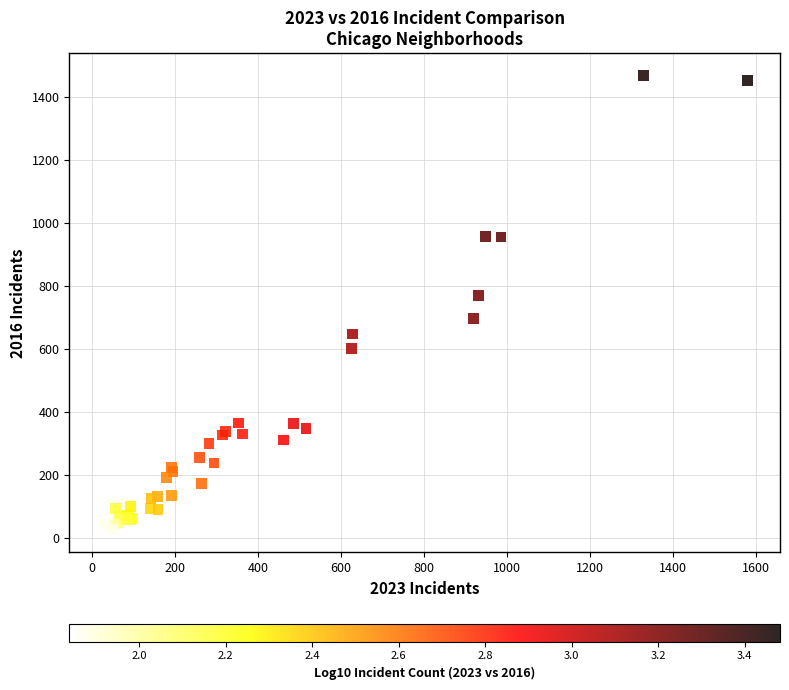

What Y value in the scatter plot is closest to 745?

768